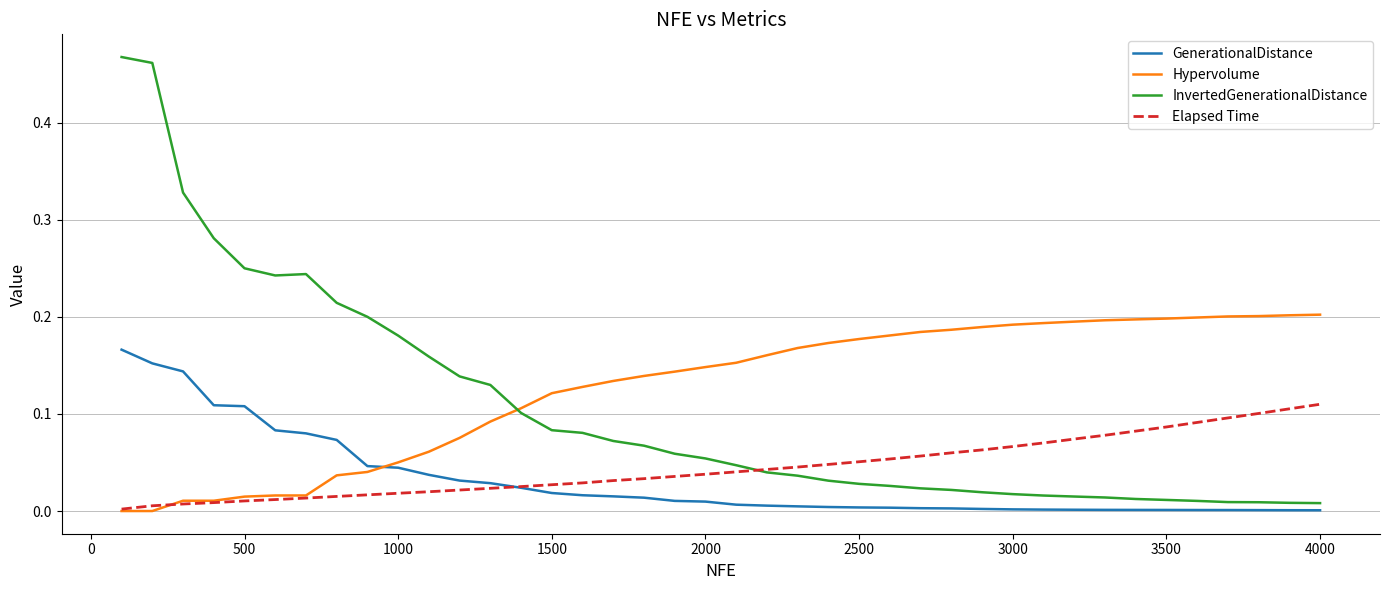

Which series has the largest total across all categories?

Hypervolume